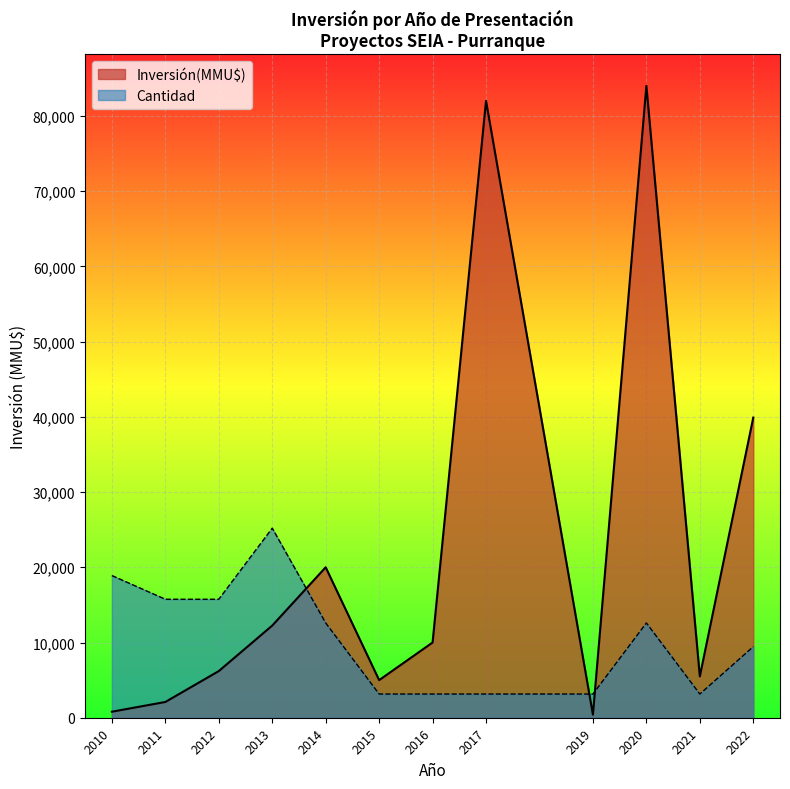

True or false: Inversión(MMU$) and Cantidad intersect in this chart.

True